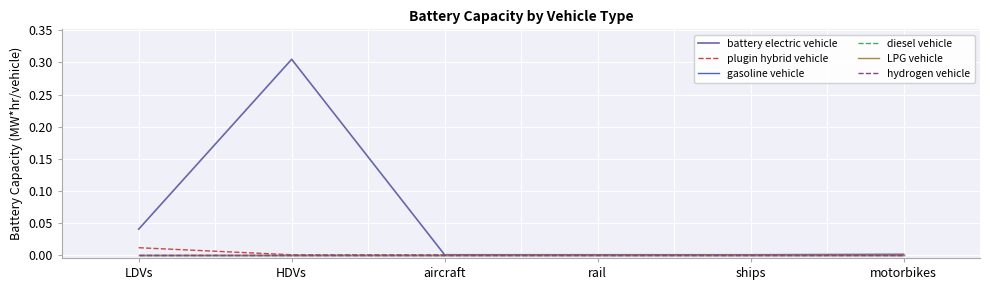

Does the chart have visible grid lines?

Yes